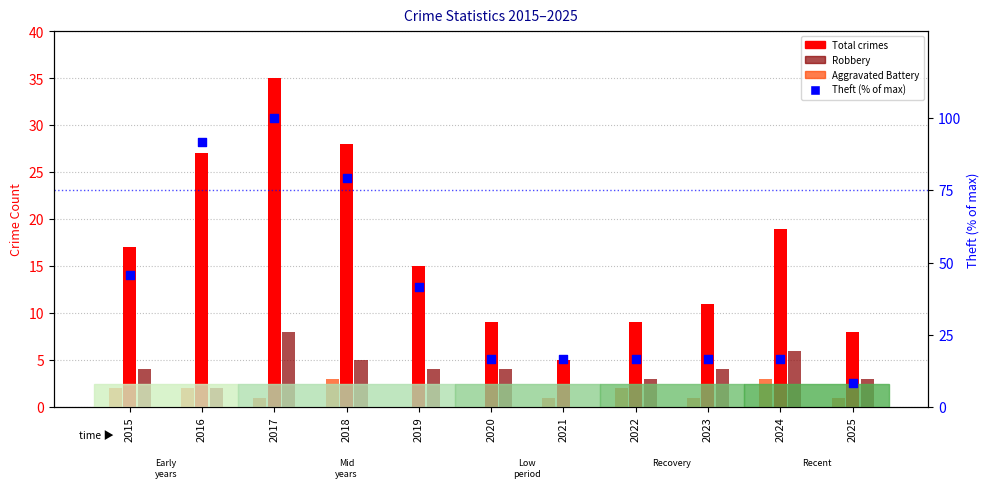

Is the value of Theft (% of max) at 2020 greater than the value of Aggravated Battery at 2023?

Yes